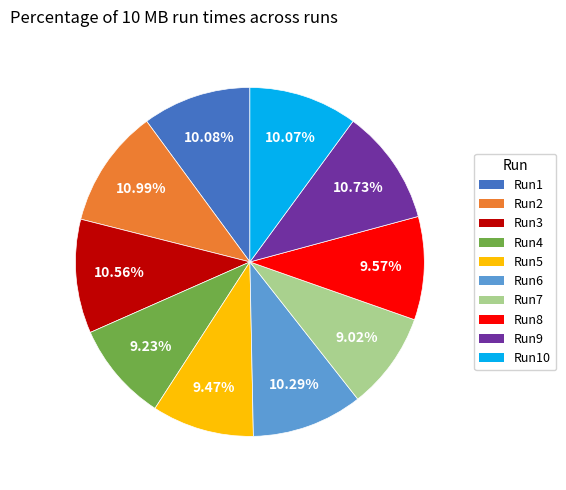

Does any single category account for the majority?

No